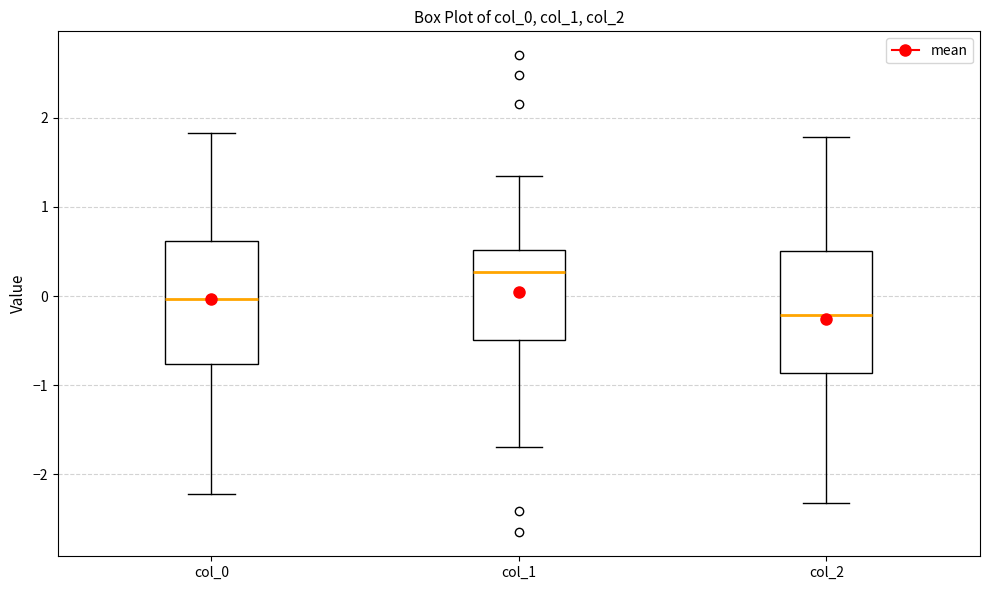

Which box's median line is the lowest?

col_2